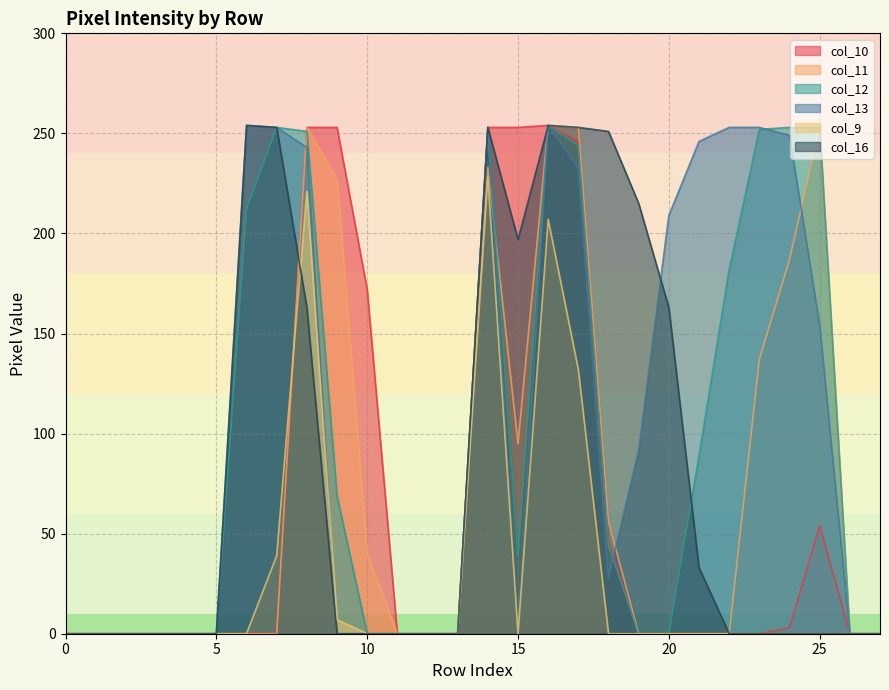

Is the value of col_11 at 12 greater than the value of col_12 at 0?

No